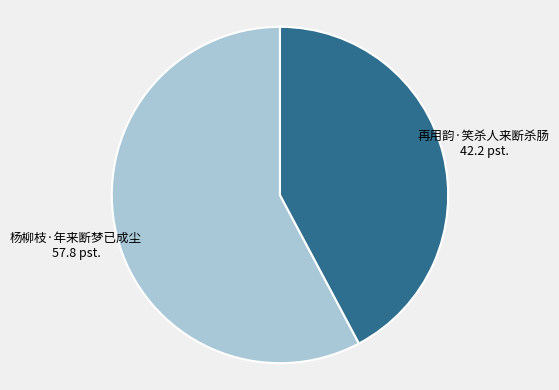

Is there a majority slice in this chart?

Yes